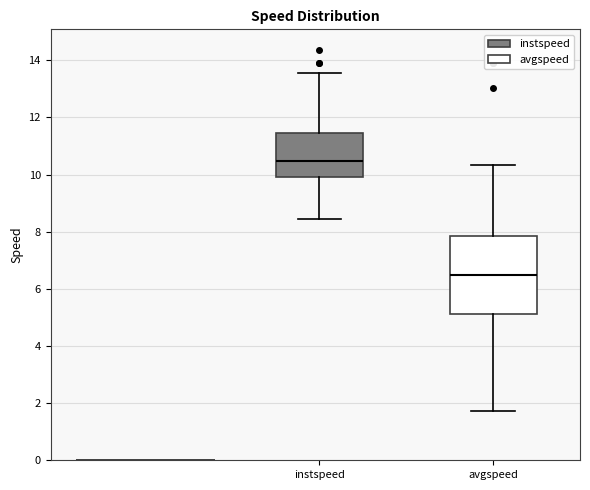

Where does the median line of the box for avgspeed sit on the y-axis? The values are not printed on the chart, so give them approximately, as read against the axis.

6.4